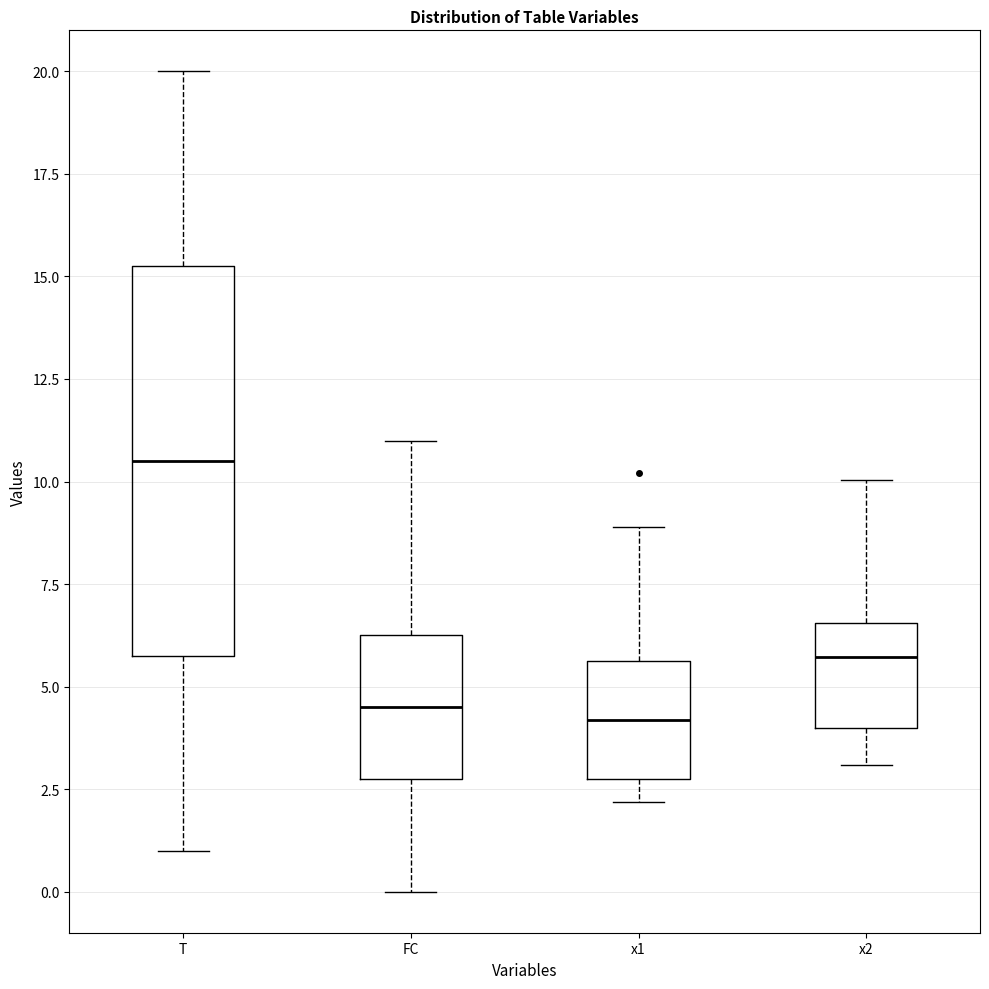

Reading left to right, read every box against the y-axis: the position of its median line, the range the box covers, and the ends of its whiskers. The values are not printed on the chart, so give them approximately, as read against the axis.

T: median 10.5, box 6.0 to 15.5, whiskers 1.0 to 20.0
FC: median 4.5, box 3.0 to 6.5, whiskers 0.0 to 11.0
x1: median 4.0, box 3.0 to 5.5, whiskers 2.0 to 9.0
x2: median 5.5, box 4.0 to 6.5, whiskers 3.0 to 10.0